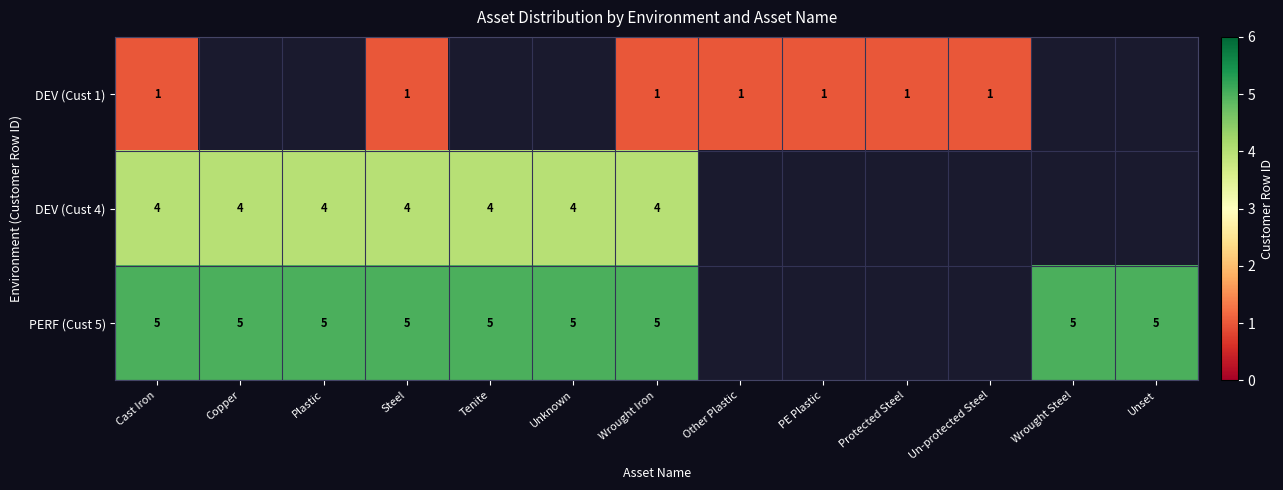

Is it true that PERF (Cust 5) equals 5 at Wrought Iron?

True